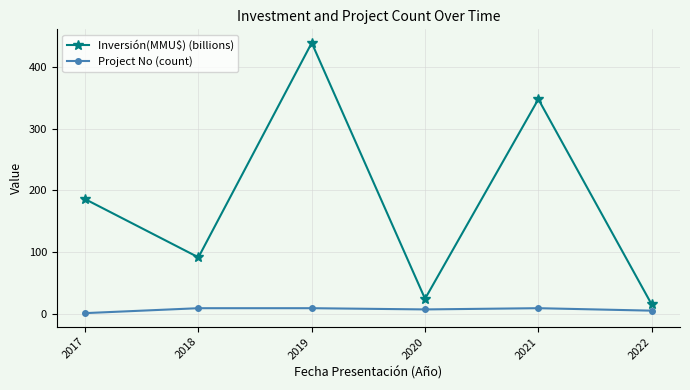

Reading left to right, what are all the values shown in this chart?

Inversión(MMU$) (billions): 186.0	91.5	439.6	24.3	348.1	15.2
Project No (count): 1.0	9.0	9.0	7.0	9.0	5.0